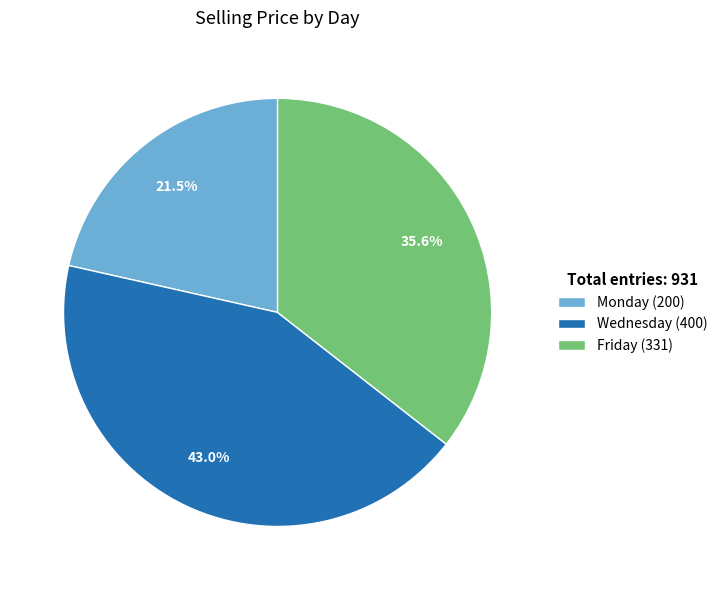

Rank the categories by value from lowest to highest.

Monday, Friday, Wednesday